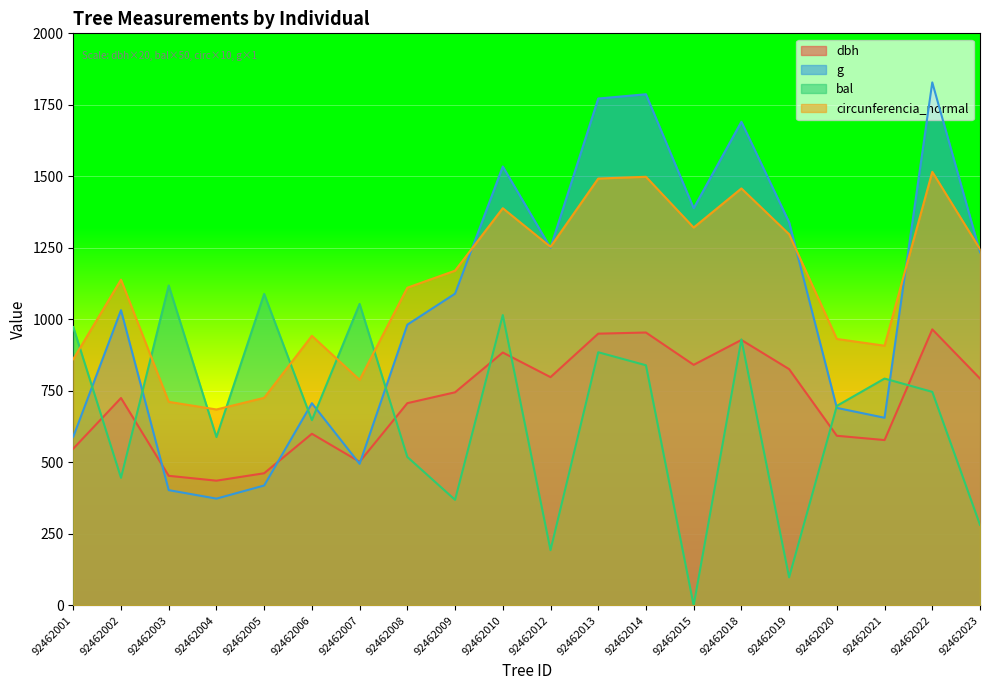

The value of circunferencia_normal at 92462008 is 1110.6. True or false?

True